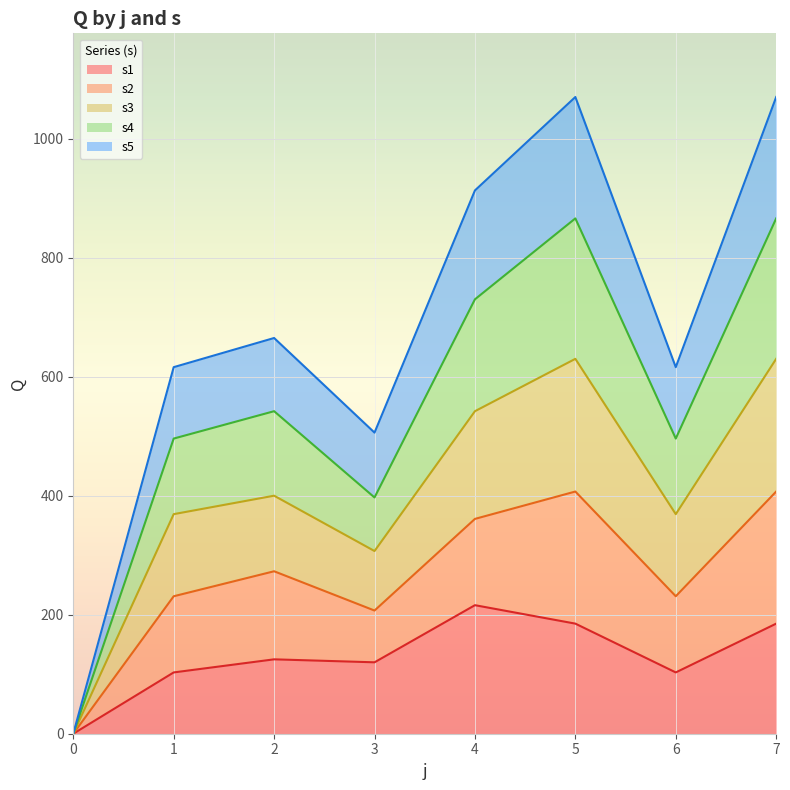

Which series changed the most between 1 and 3?

s4